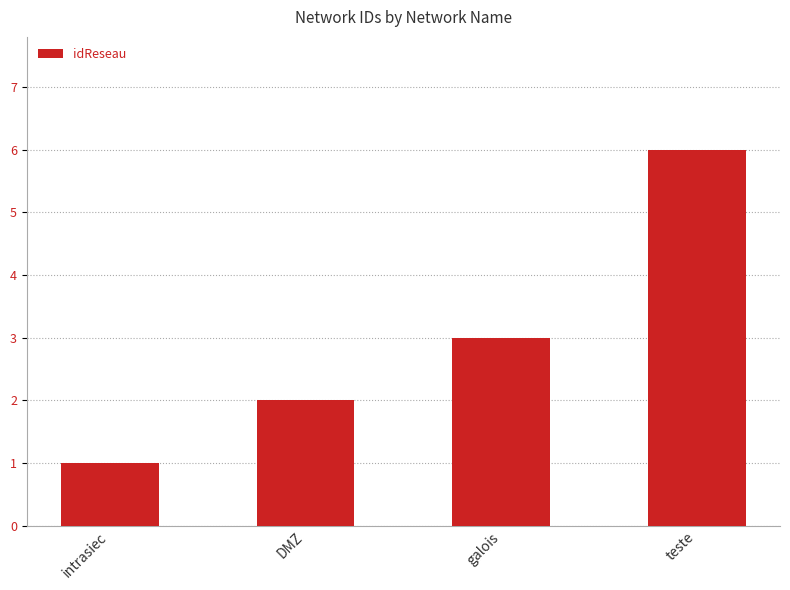

At which label is the value closest to 3?

galois